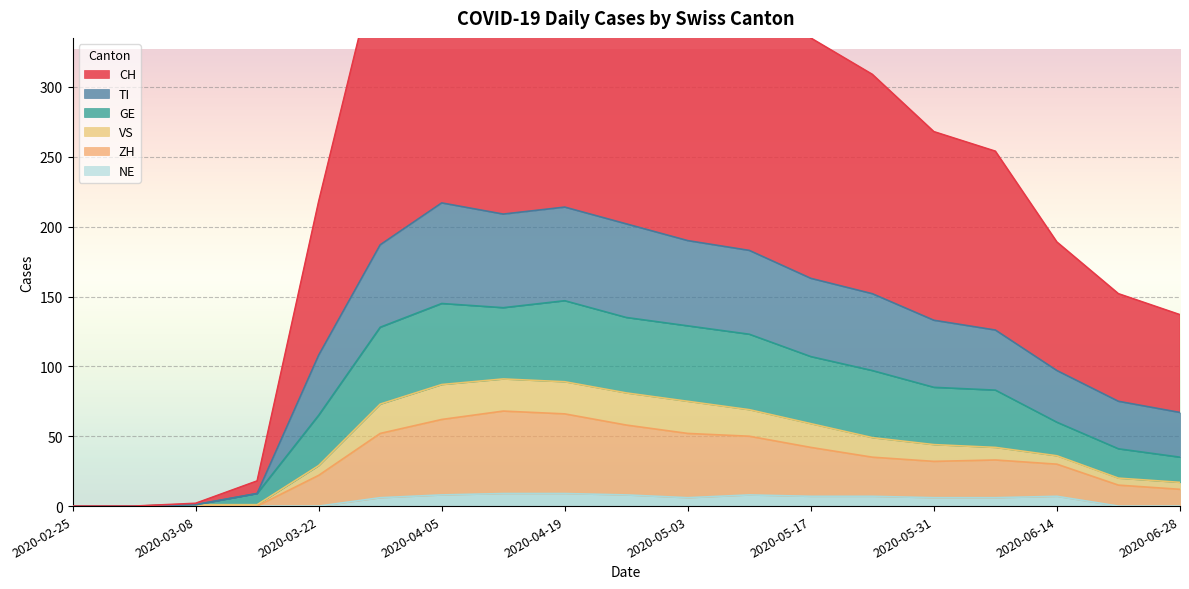

What are all the series names shown in the legend?

CH, TI, GE, VS, ZH, NE